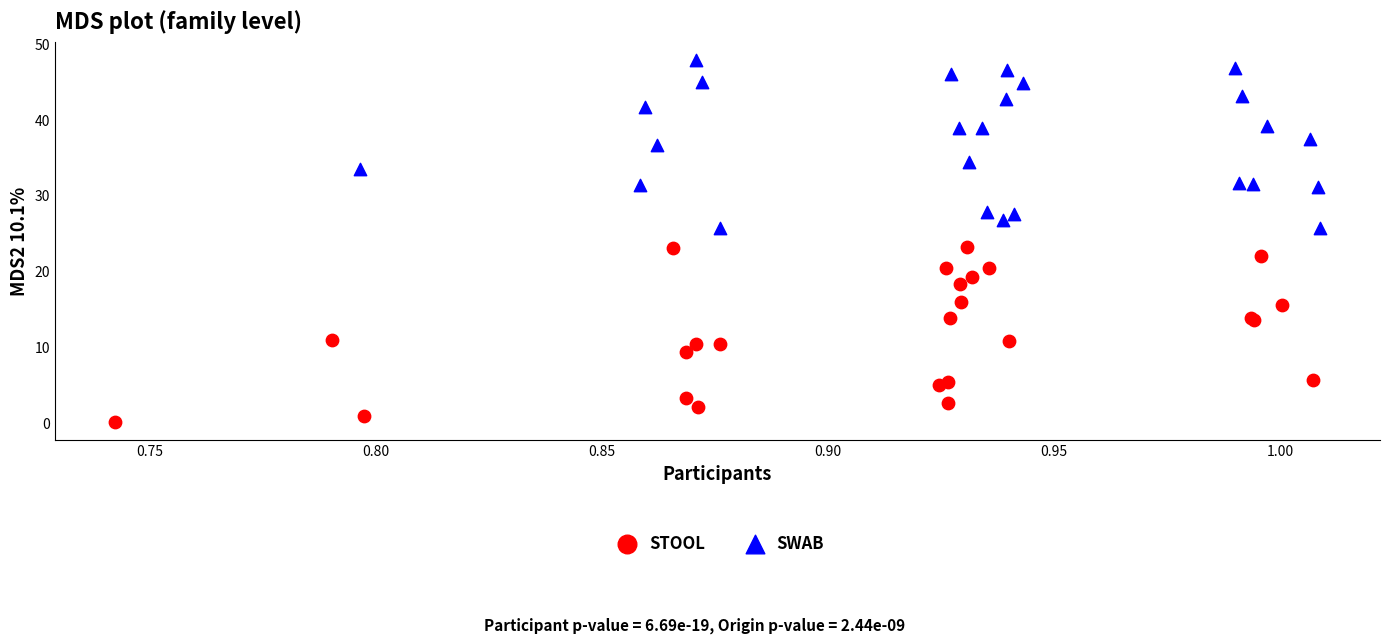

Which series contains the lowest Y value?

STOOL